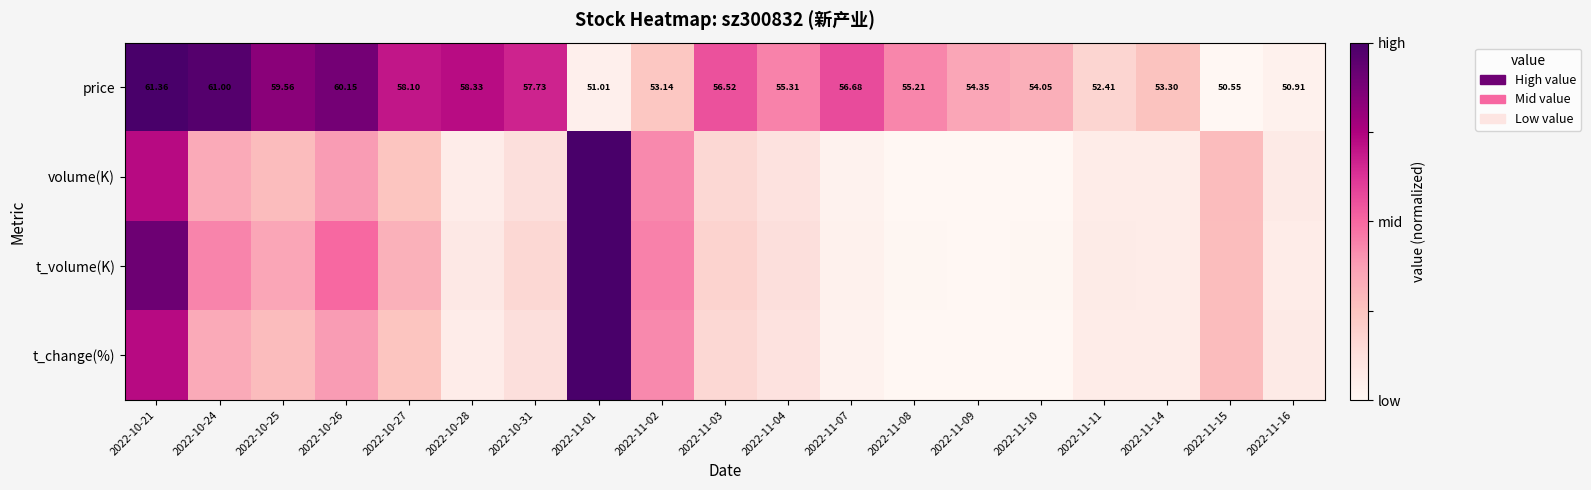

Which category has the highest value in the price series?

2022-10-21